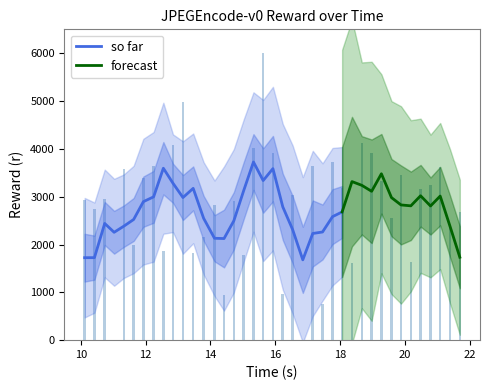

What is the highest value of the so far series?

3725.7